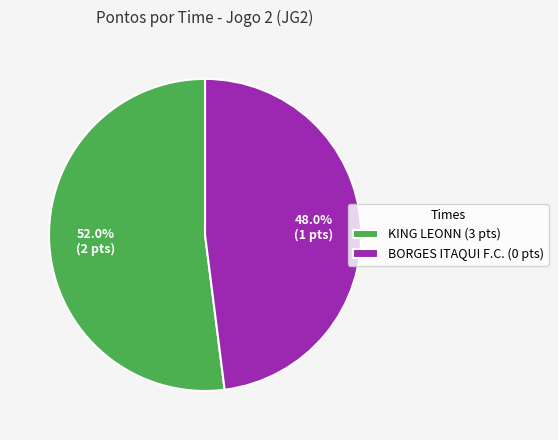

Between BORGES ITAQUI F.C. and KING LEONN, which is larger?

KING LEONN